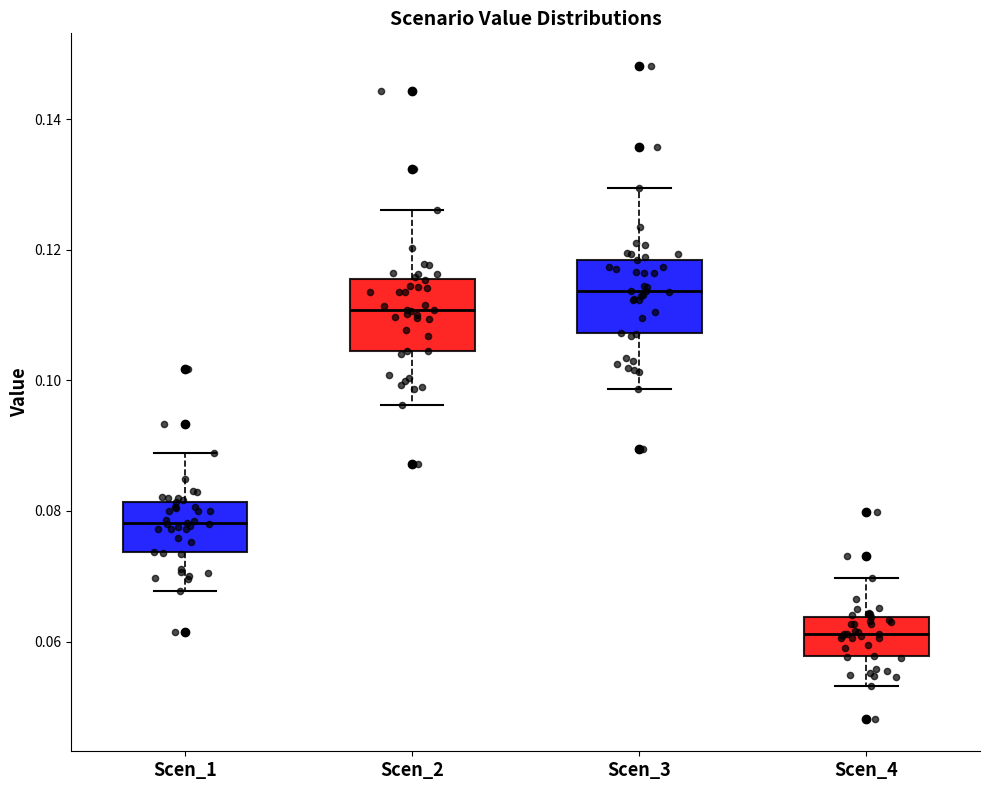

Reading left to right, transcribe this box plot: for each box, give where its median line is, the range the box spans, and where its two whiskers end, as read against the y-axis. The values are not printed on the chart, so give them approximately, as read against the axis.

Scen_1: median 0.078, box 0.074 to 0.082, whiskers 0.068 to 0.088
Scen_2: median 0.110, box 0.104 to 0.116, whiskers 0.096 to 0.126
Scen_3: median 0.114, box 0.108 to 0.118, whiskers 0.098 to 0.130
Scen_4: median 0.062, box 0.058 to 0.064, whiskers 0.054 to 0.070